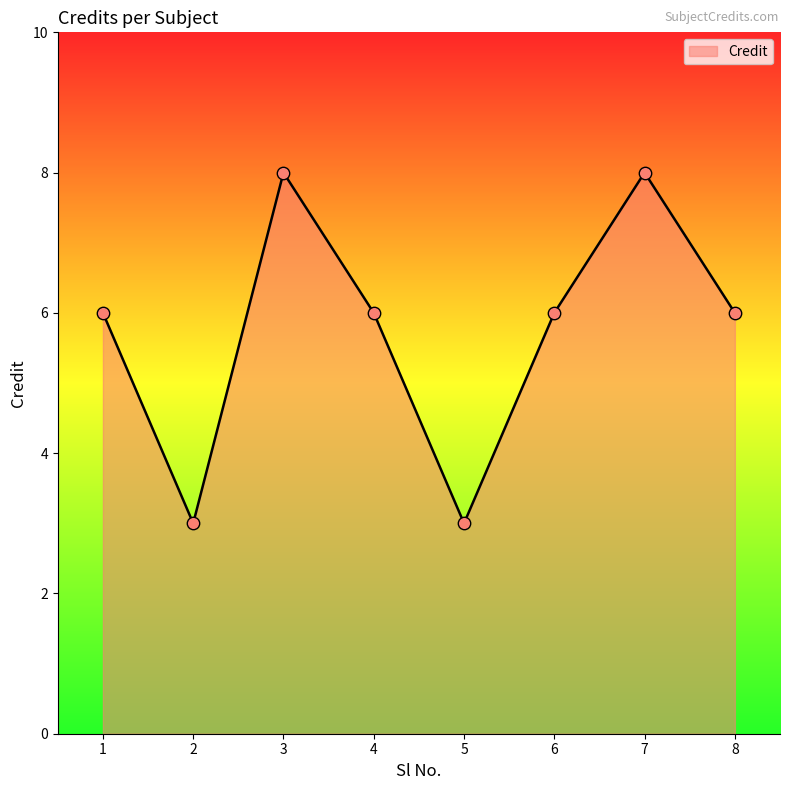

What is the ratio of the value at 1 to the value at 5?

2.0